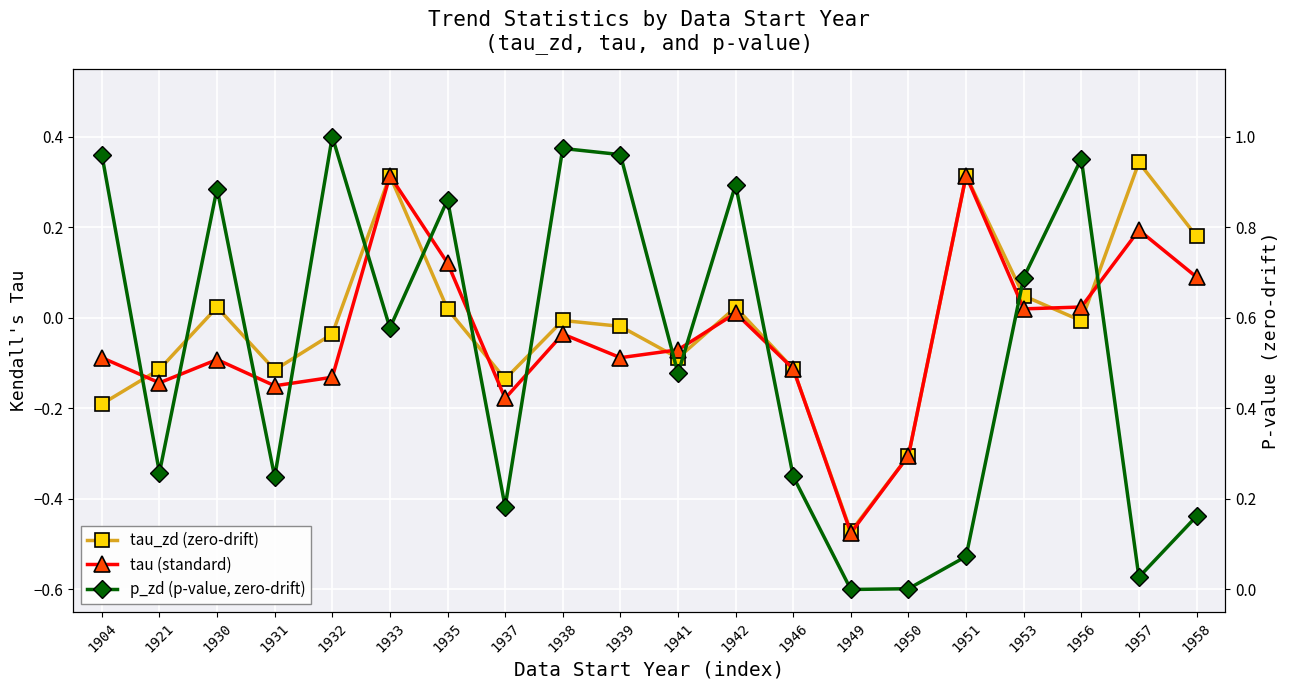

What are all the series names shown in the legend?

tau_zd (zero-drift), tau (standard), p_zd (p-value, zero-drift)